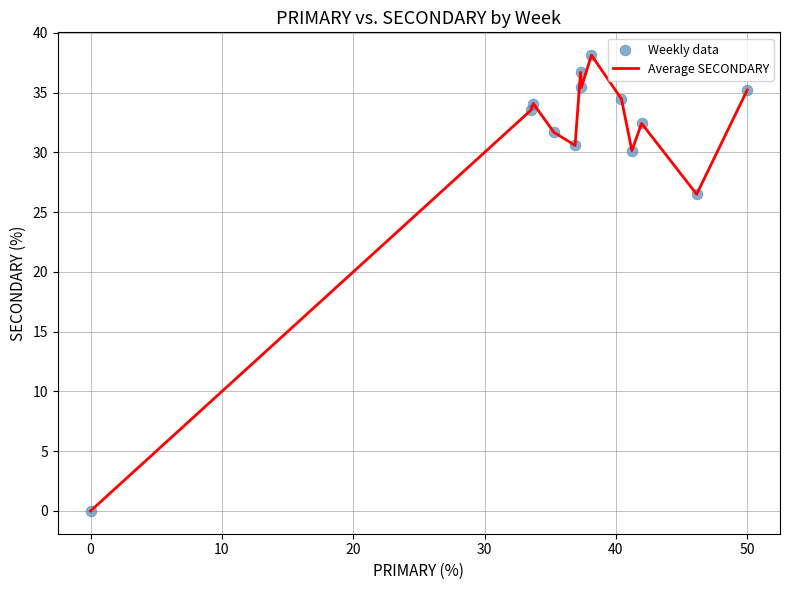

What is the difference between the maximum and minimum values?

38.1